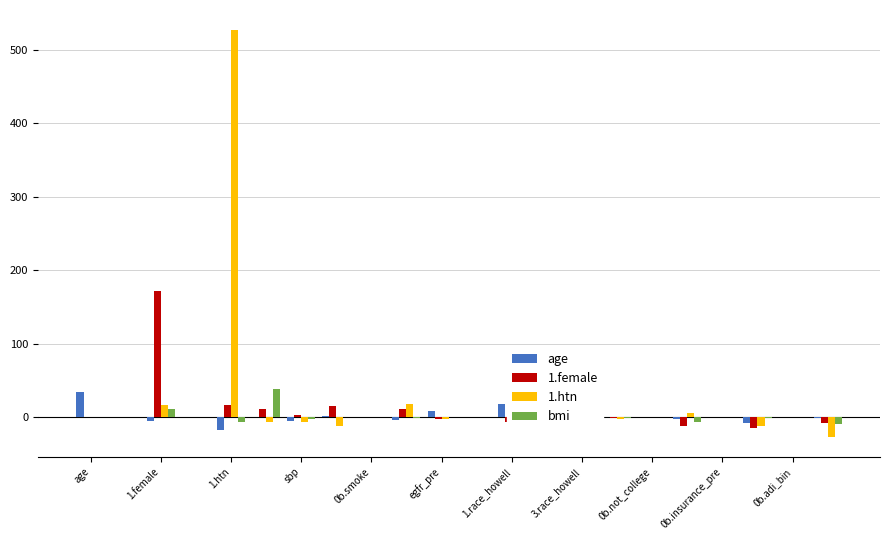

What is the maximum value for bmi?

38.1